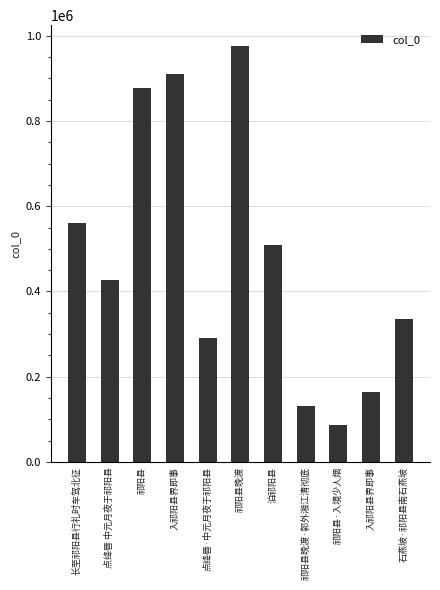

How many values are below 427459?

5